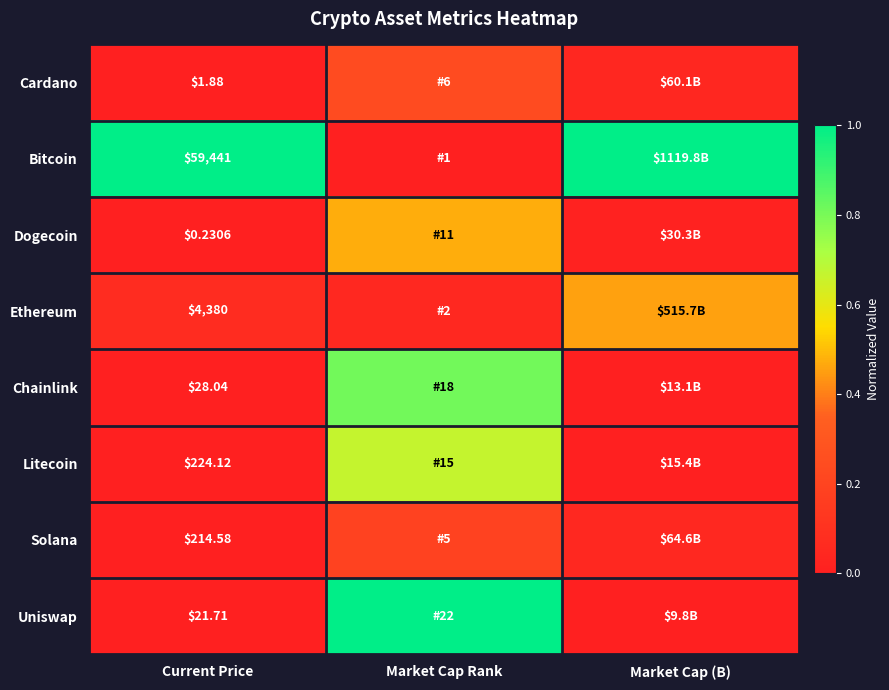

Which category has the lowest value across all series?

Market Cap Rank